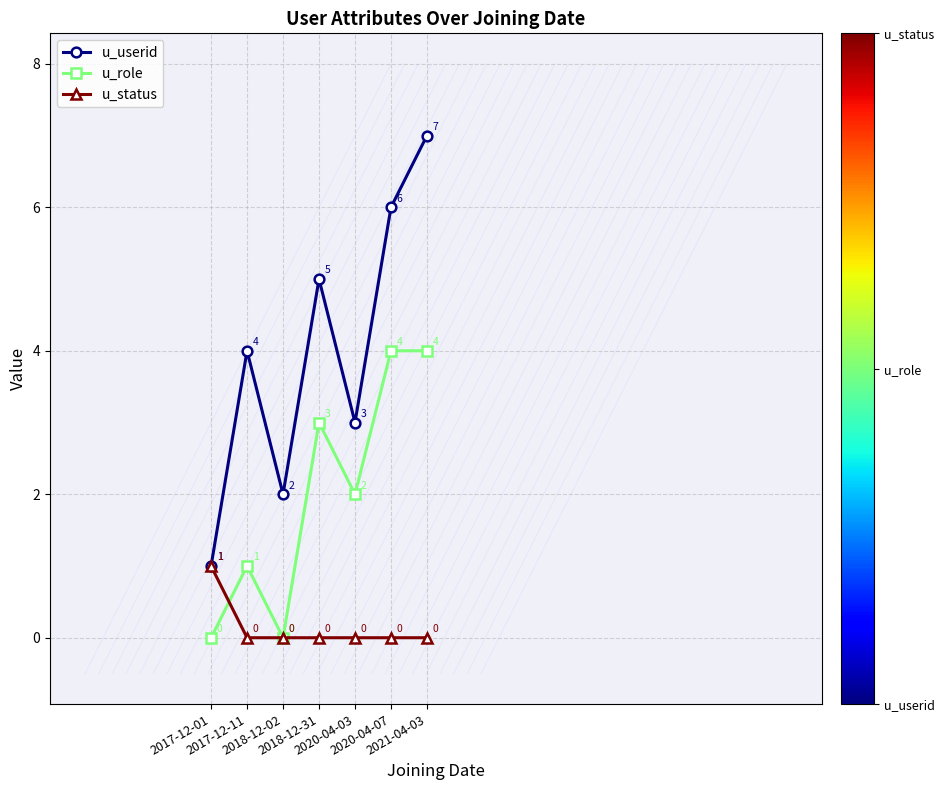

True or false: u_userid has more than 1 points higher than both neighbors.

True